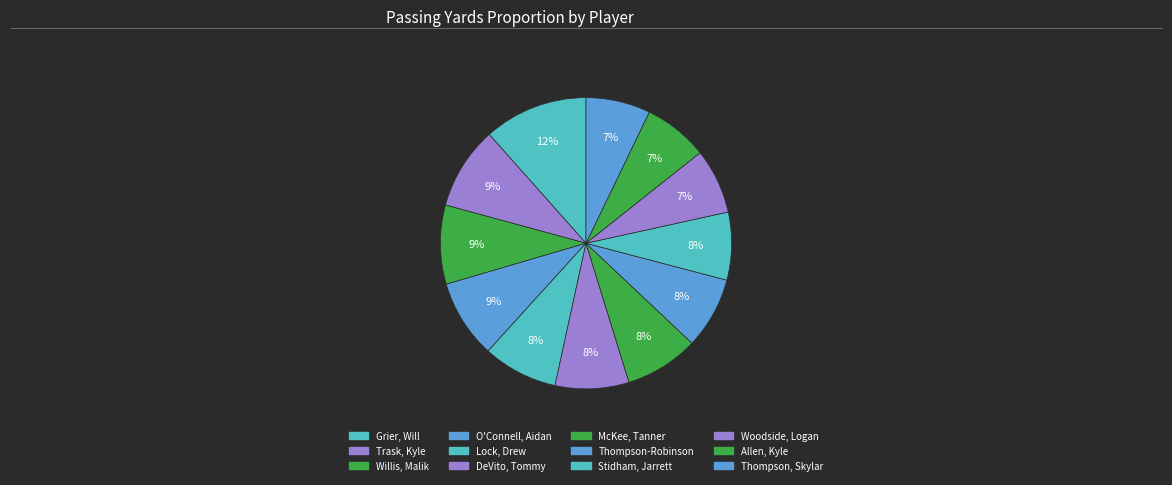

Count the number of slices in the pie.

12